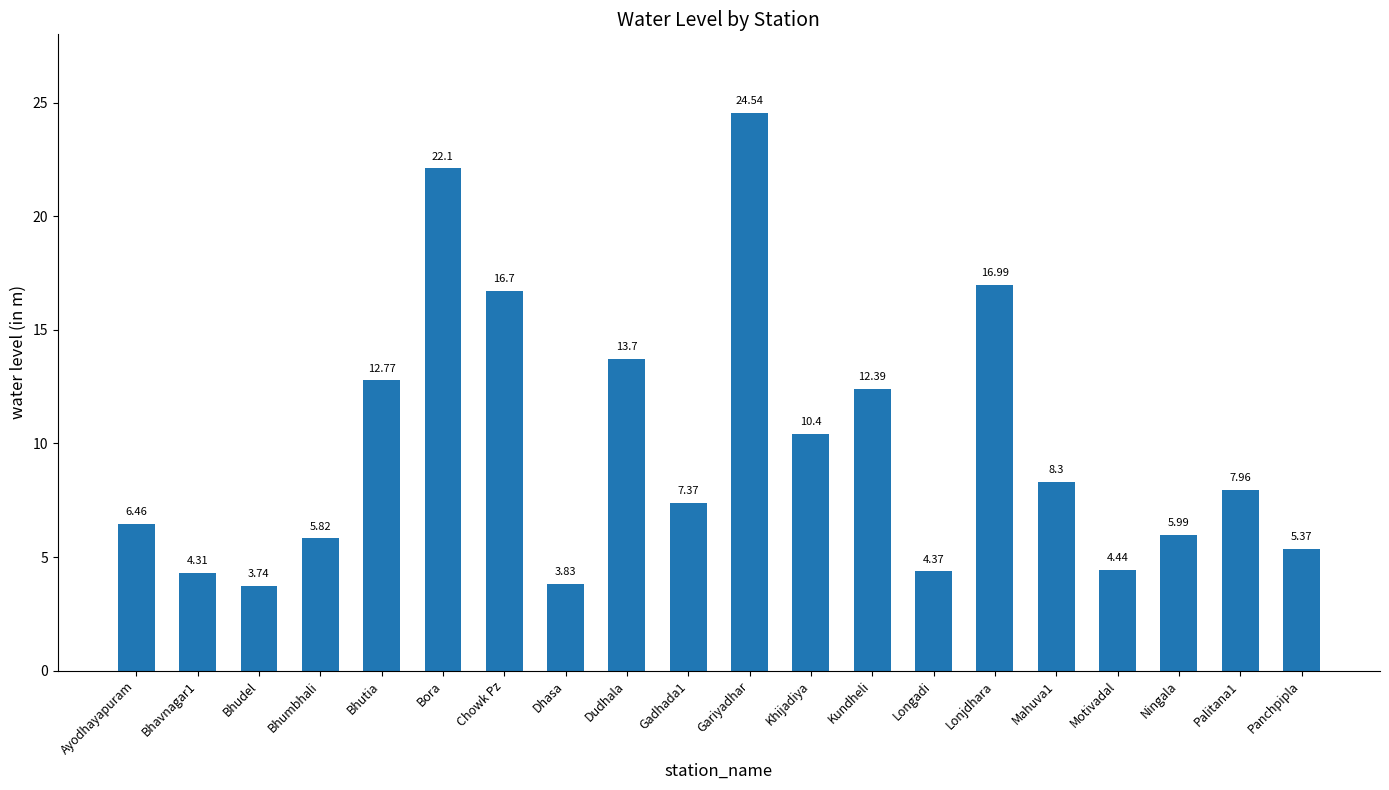

What is the average value?

9.9